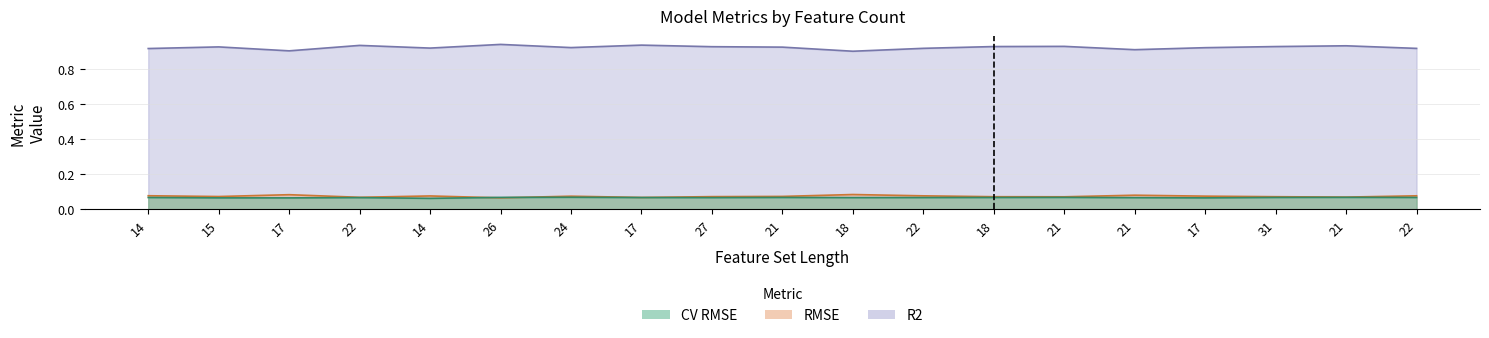

What is the sum of all R2 values?

17.6